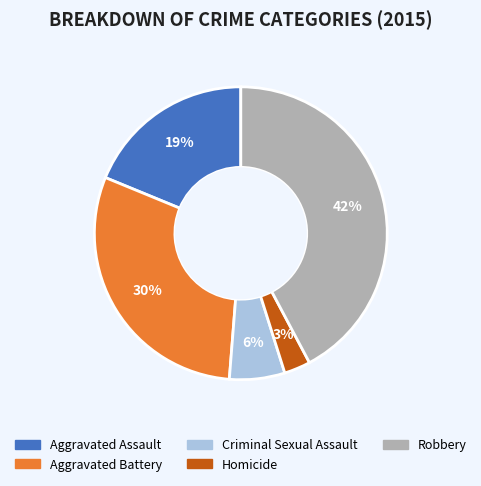

Between Robbery and Criminal Sexual Assault, which is larger?

Robbery